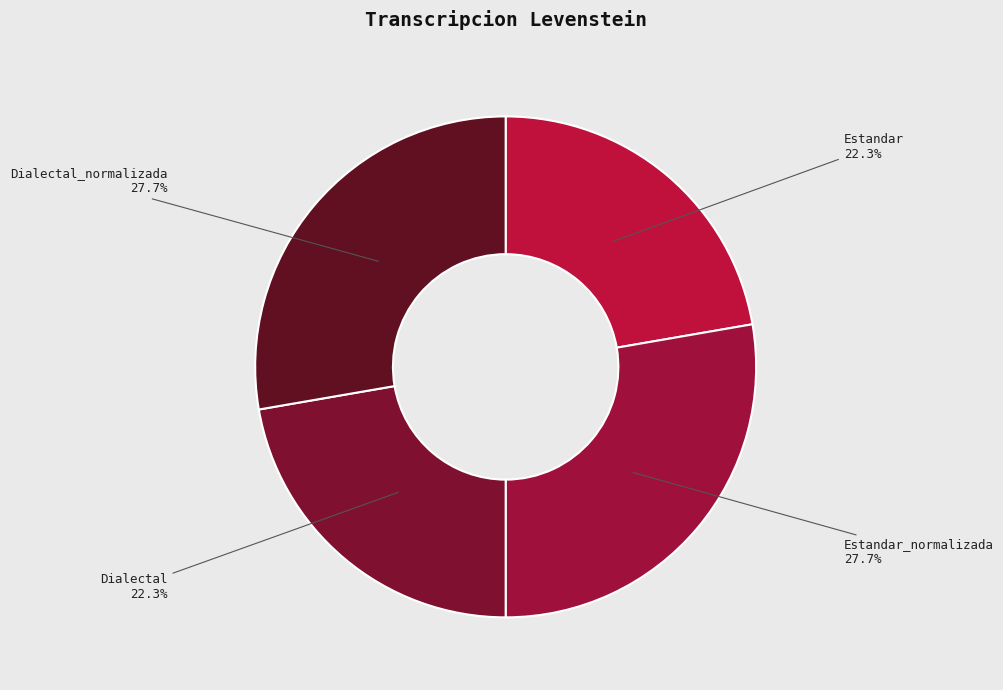

Approximately how many times larger is the value at Dialectal_normalizada compared to Estandar_normalizada?

1.0